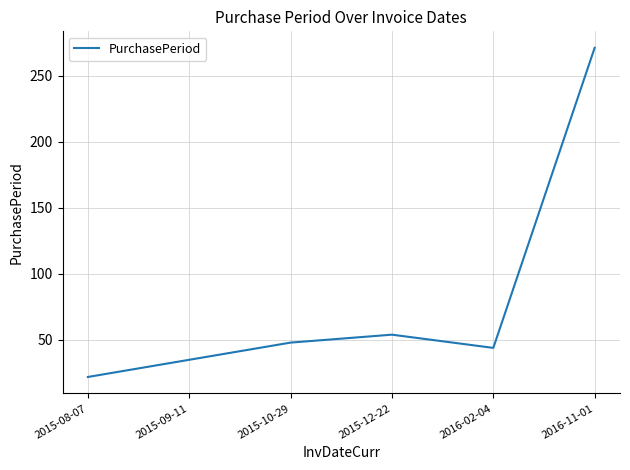

At which label is the value closest to 146?

2015-12-22